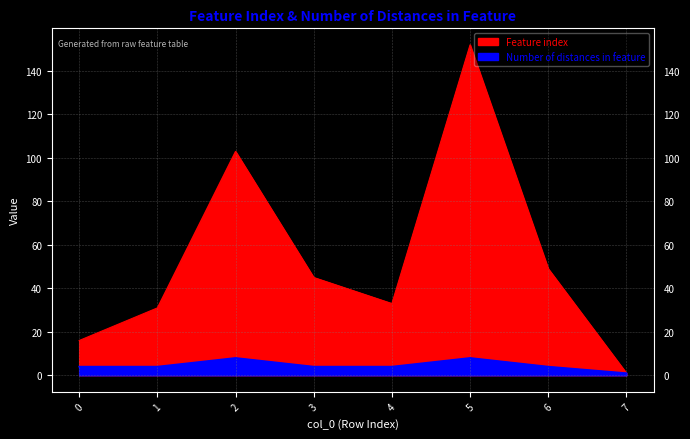

List the labels in order of Feature index value, smallest first.

7, 0, 1, 4, 3, 6, 2, 5